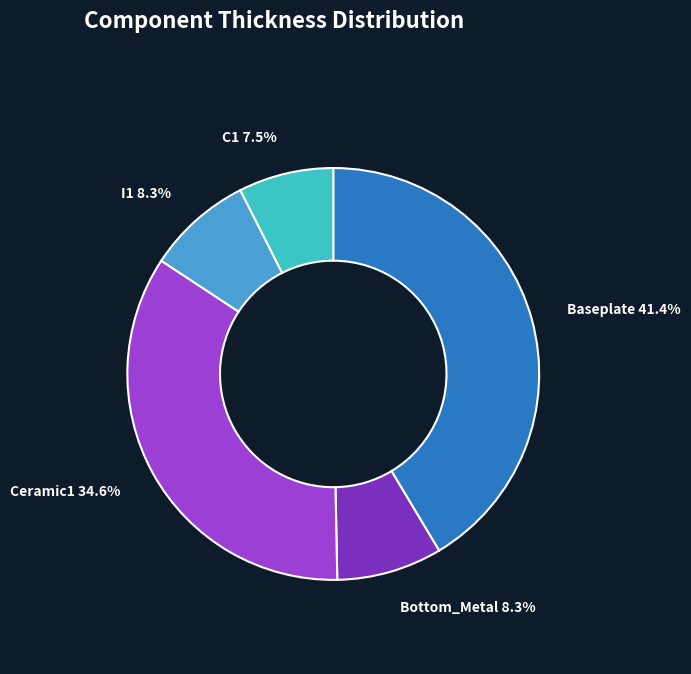

Is there any slice that represents more than half of the pie?

No